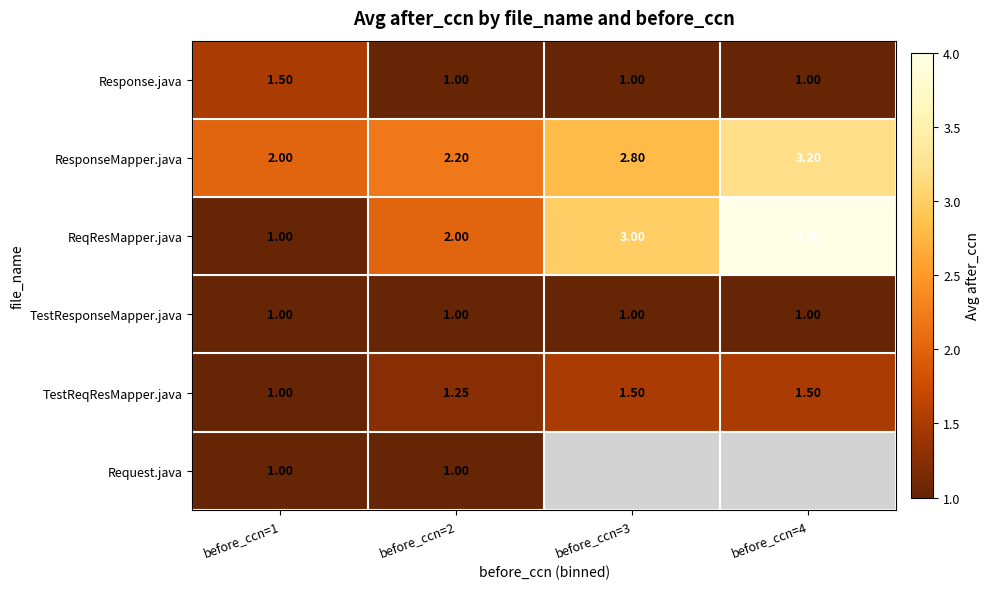

Is the value of Response.java at before_ccn=3 greater than the value of ResponseMapper.java at before_ccn=3?

No